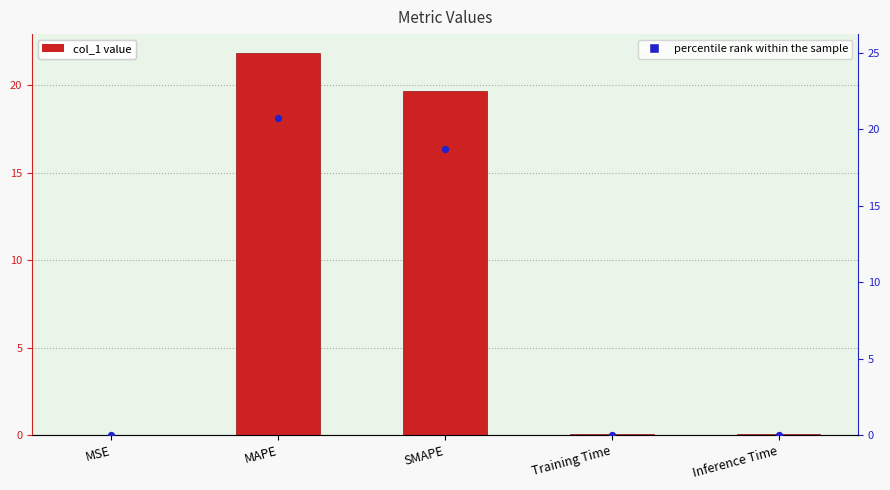

Which series has the largest total across all categories?

col_1